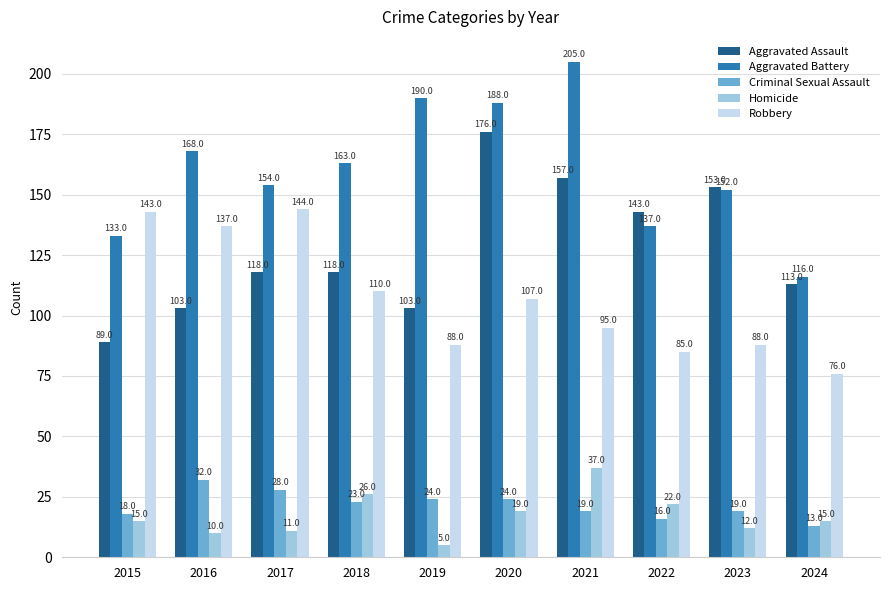

At how many categories does at least one series exceed 13?

10